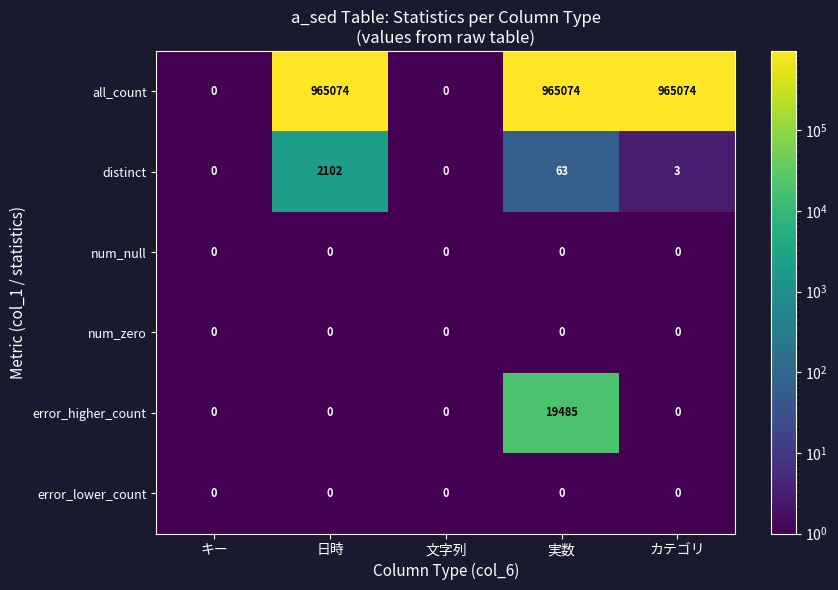

The distinct series shows 3 at カテゴリ. True or false?

True